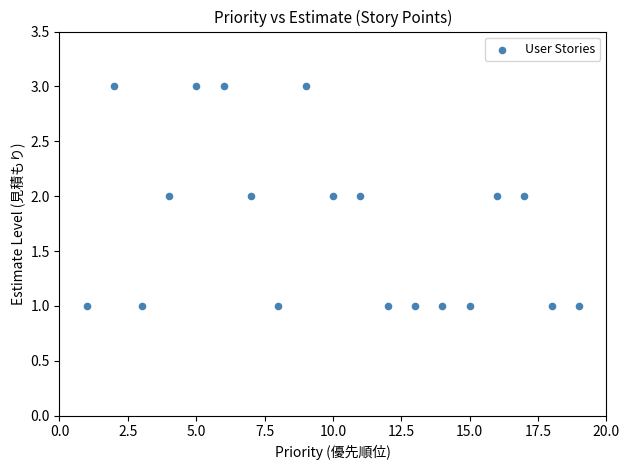

List the coordinates of all points as (X, Y) pairs, reading left to right.

(1, 1)  (2, 3)  (3, 1)  (4, 2)  (5, 3)  (6, 3)  (7, 2)  (8, 1)  (9, 3)  (10, 2)  (11, 2)  (12, 1)  (13, 1)  (14, 1)  (15, 1)  (16, 2)  (17, 2)  (18, 1)  (19, 1)